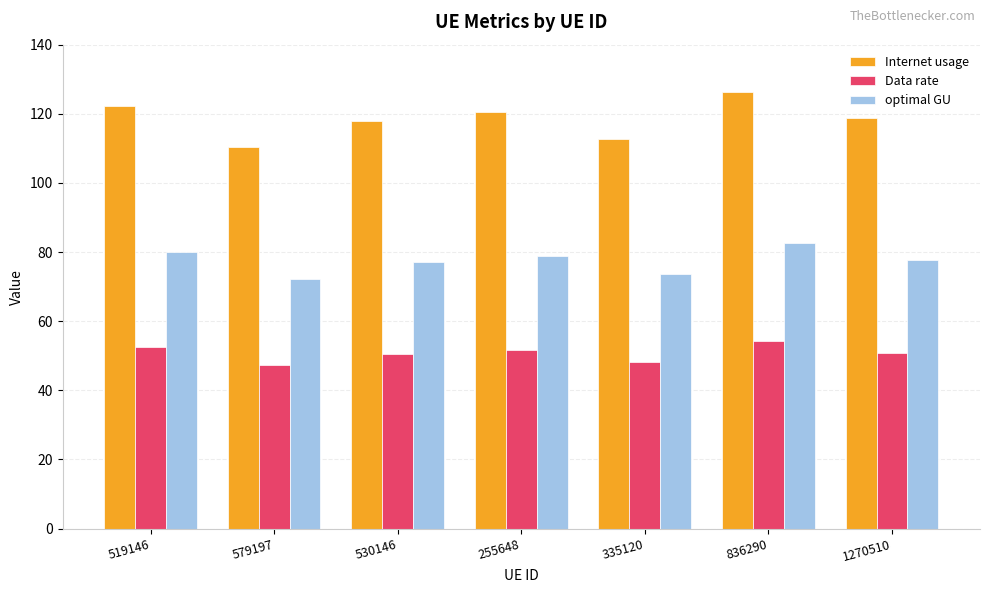

Rank the series by their maximum value, from lowest to highest.

Data rate, optimal GU, Internet usage